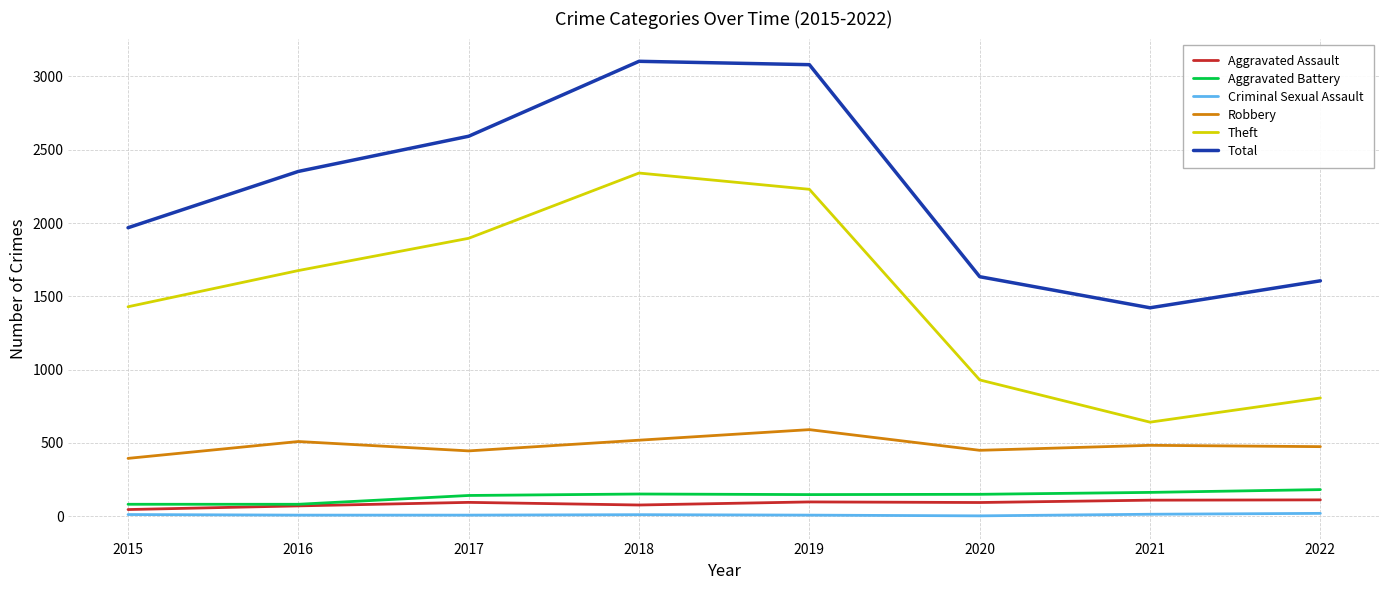

What is the maximum value shown in the chart?

3103